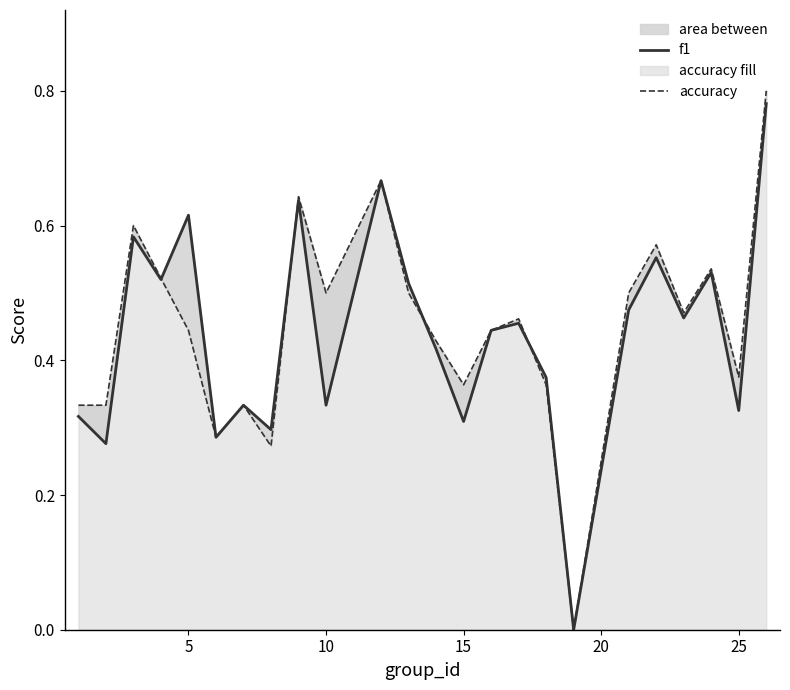

Reading right to left, transcribe all the data shown in this chart.

f1: 0.8	0.3	0.5	0.5	0.6	0.5	0.0	0.4	0.5	0.4	0.3	0.4	0.5	0.7	0.3	0.6	0.3	0.3	0.3	0.6	0.5	0.6	0.3	0.3
accuracy: 0.8	0.4	0.5	0.5	0.6	0.5	0.0	0.4	0.5	0.4	0.4	0.4	0.5	0.7	0.5	0.6	0.3	0.3	0.3	0.4	0.5	0.6	0.3	0.3